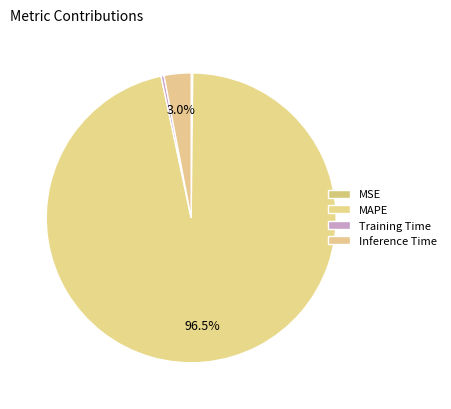

Does MAPE represent more than half of the total?

Yes